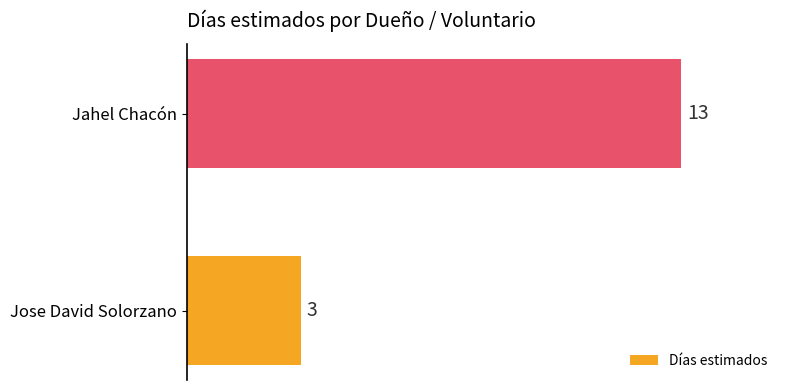

Rank the categories by value from highest to lowest.

Jahel Chacón, Jose David Solorzano